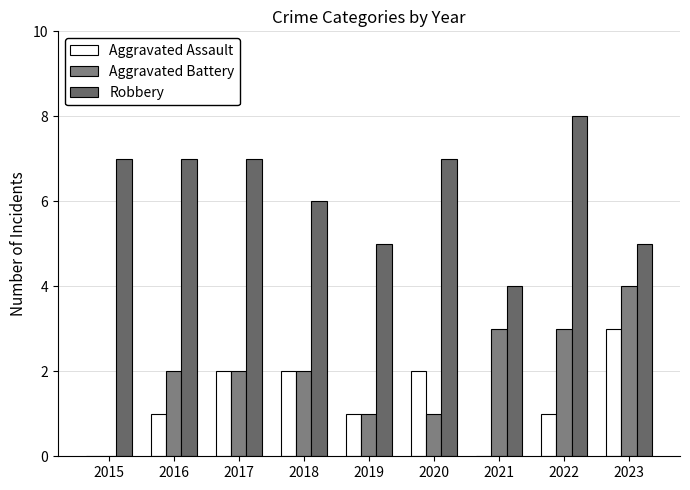

What is the greatest value displayed?

8